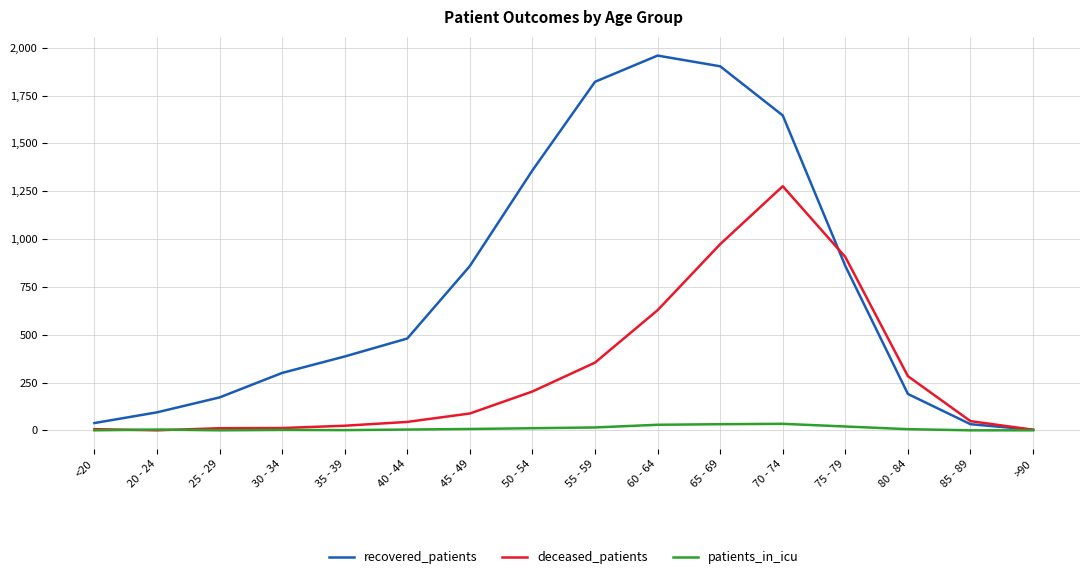

What is the average value of the patients_in_icu series?

10